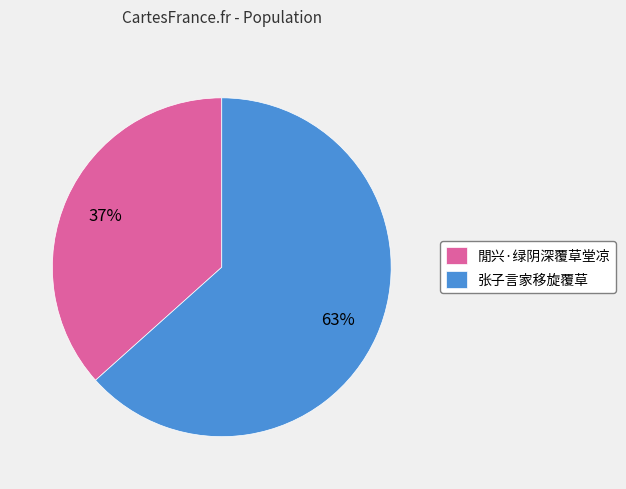

To the nearest percent, what is the average slice percentage?

50%